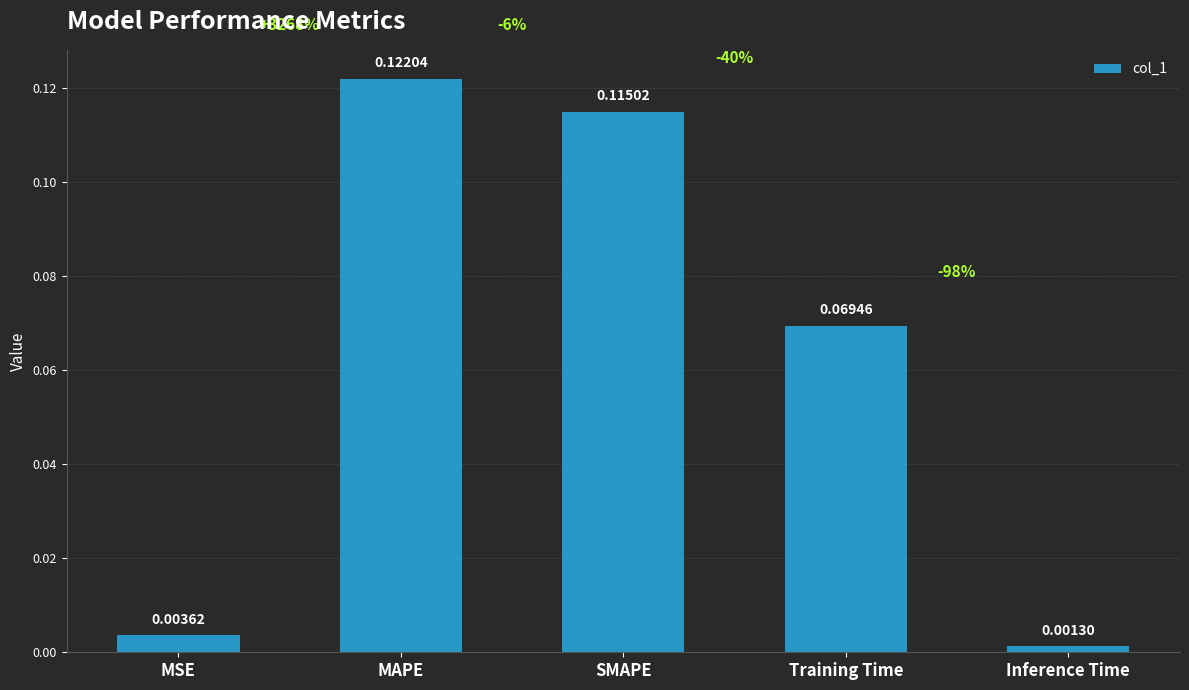

What is the label of the 2nd bar from the left?

MAPE